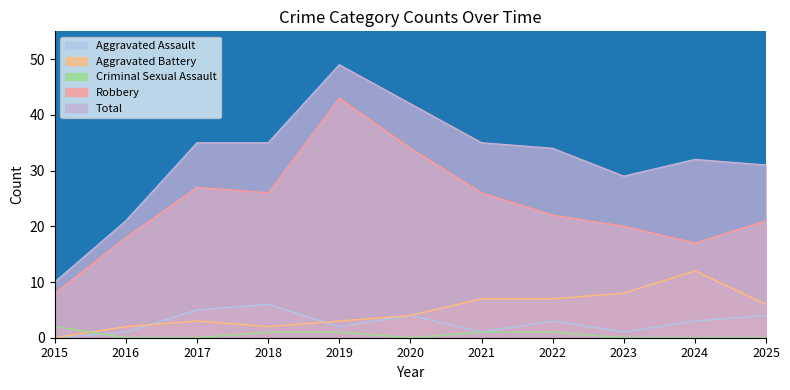

Reading right to left, what are all the values shown in this chart?

Aggravated Assault: 4	3	1	3	1	4	2	6	5	1	0
Aggravated Battery: 6	12	8	7	7	4	3	2	3	2	0
Criminal Sexual Assault: 0	0	0	1	1	0	1	1	0	0	2
Robbery: 21	17	20	22	26	34	43	26	27	18	8
Total: 31	32	29	34	35	42	49	35	35	21	10